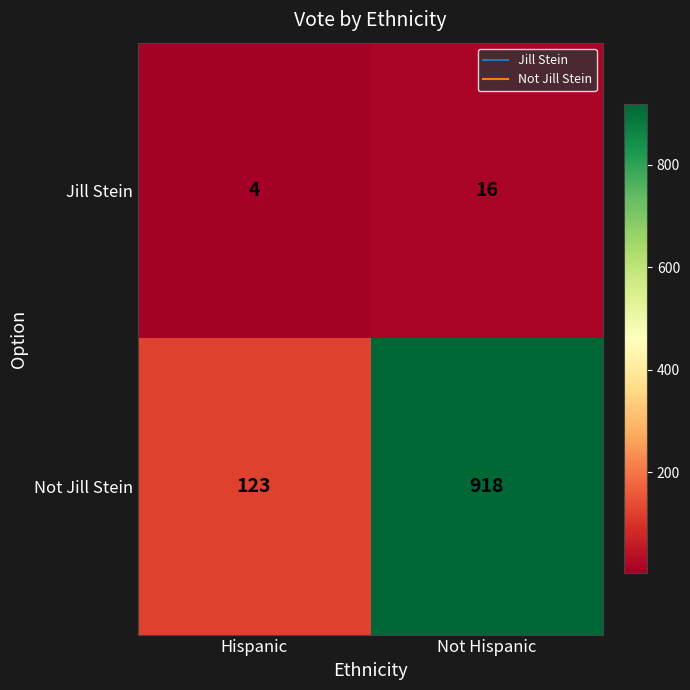

What is the total value across all series at Hispanic?

127